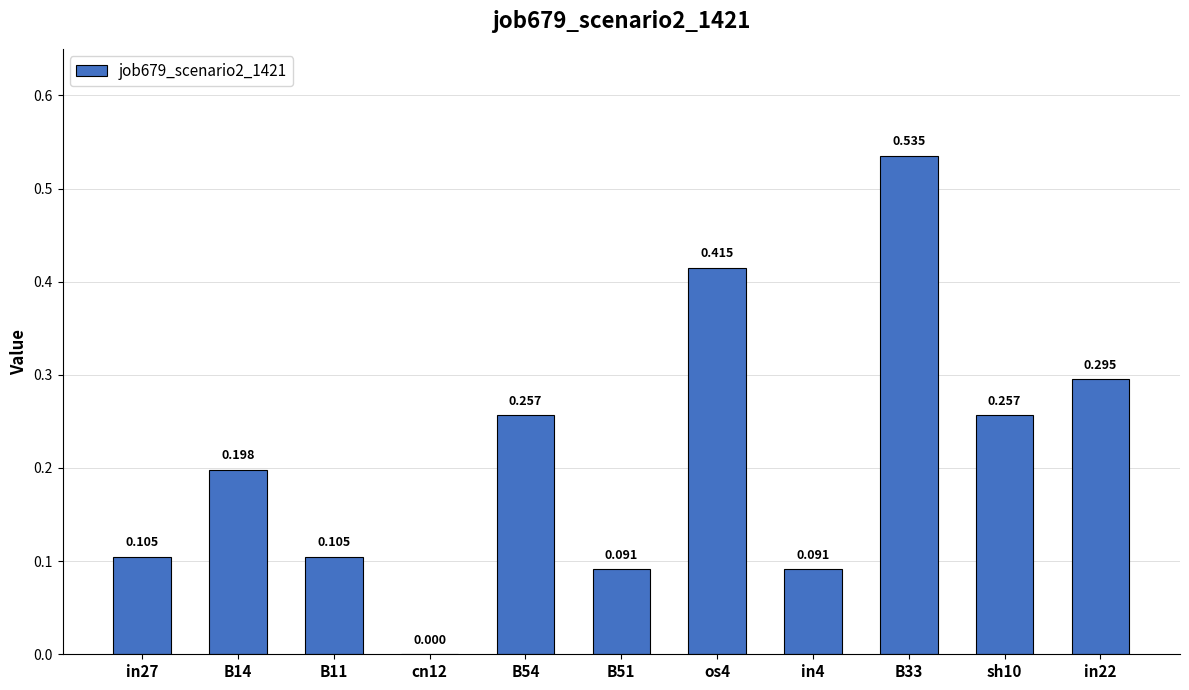

Are the bars horizontal?

No